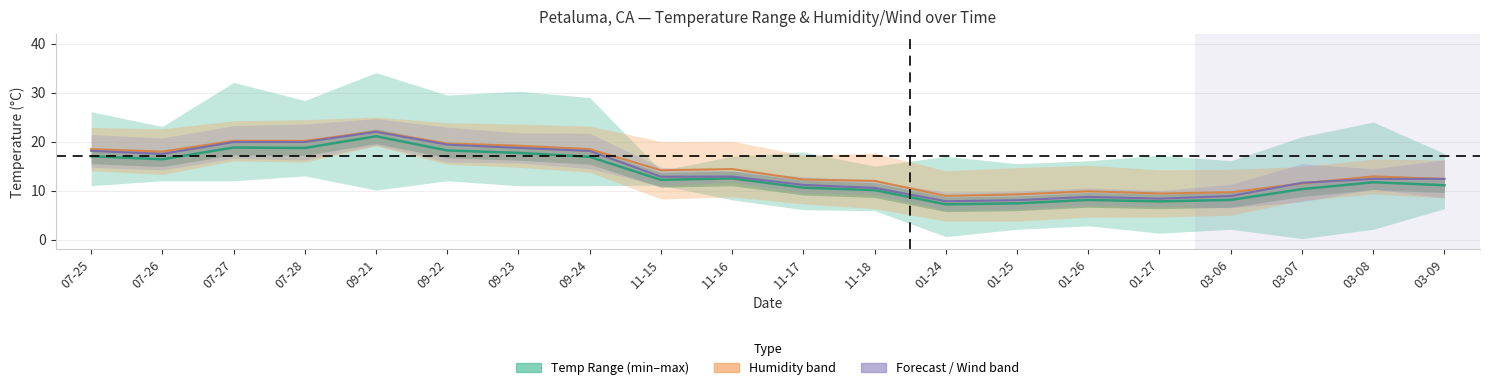

Reading right to left, what are all the values shown in this chart?

11.1	11.7	10.3	8.1	7.8	8.1	7.4	7.2	10.1	10.6	12.5	12.2	16.9	17.7	18.2	21.1	18.7	18.8	16.4	17.0